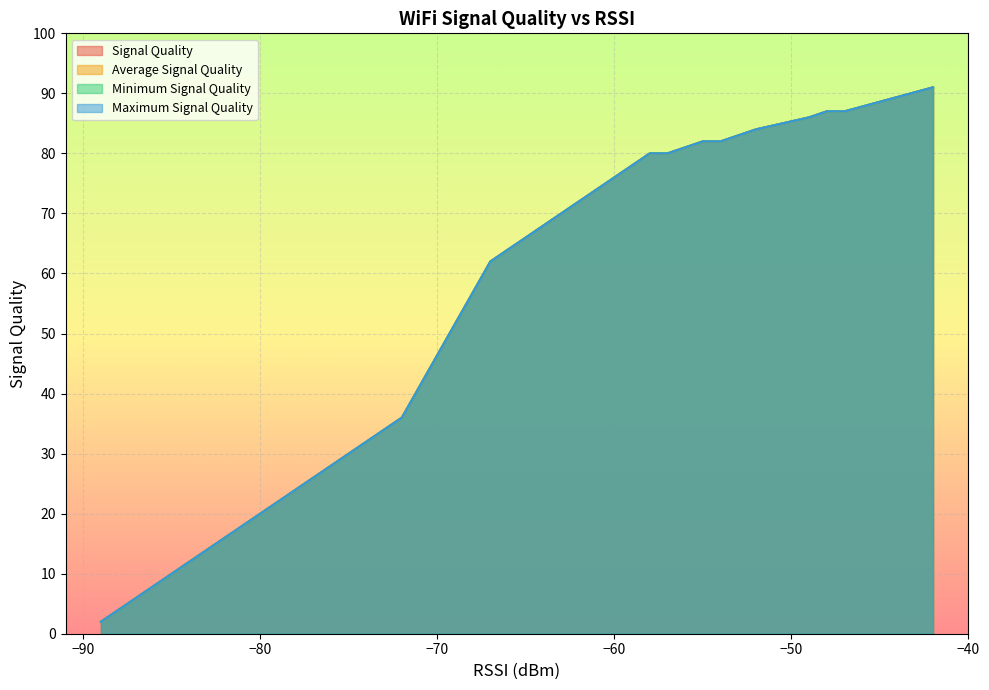

The value of Average Signal Quality at 1 is 87. True or false?

True